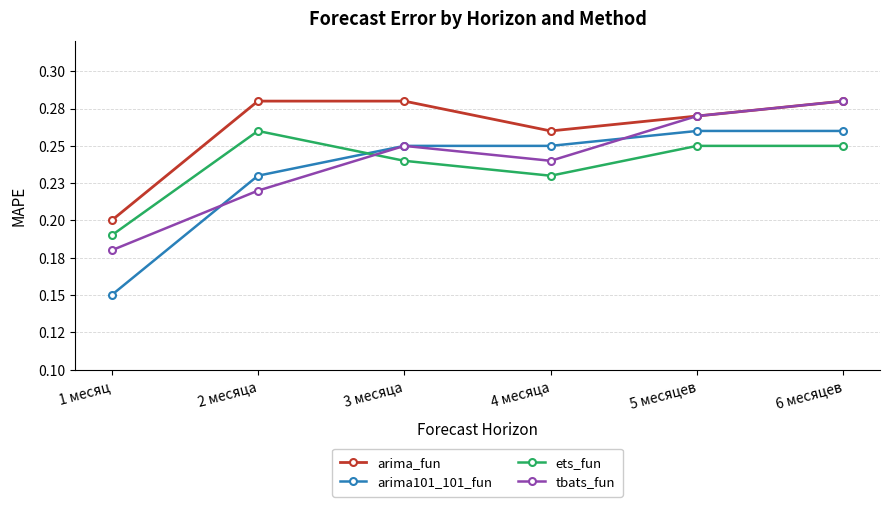

At which label does arima101_101_fun reach its peak?

5 месяцев